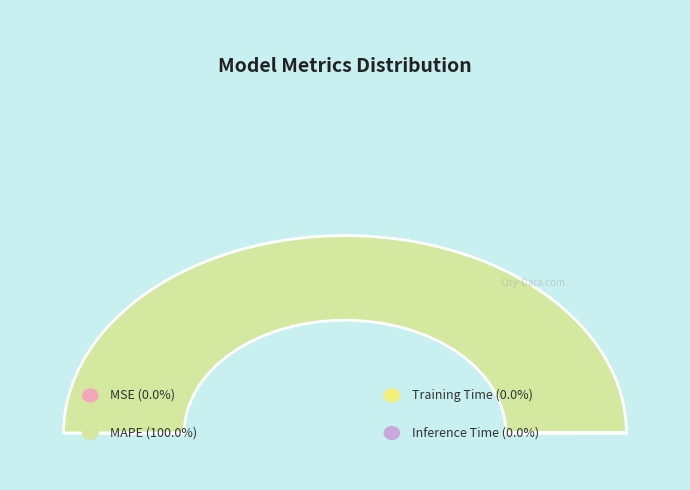

Count the number of slices in the pie.

4